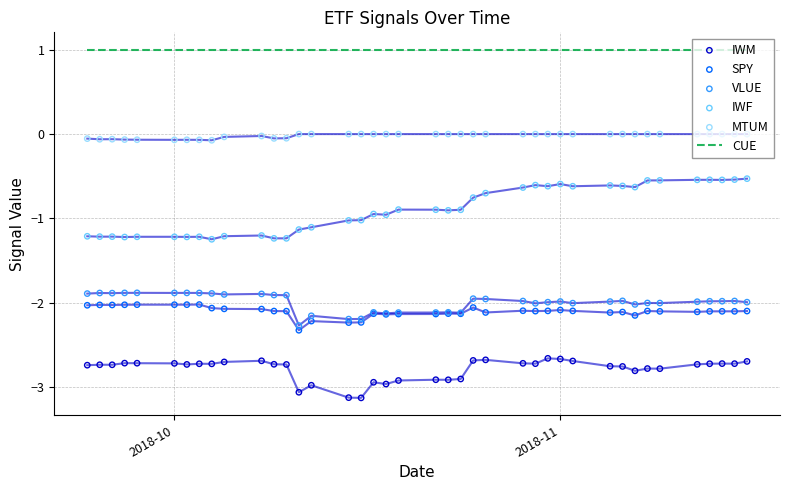

Is the value of MTUM at 2018-10 greater than the value of IWF at 7?

Yes